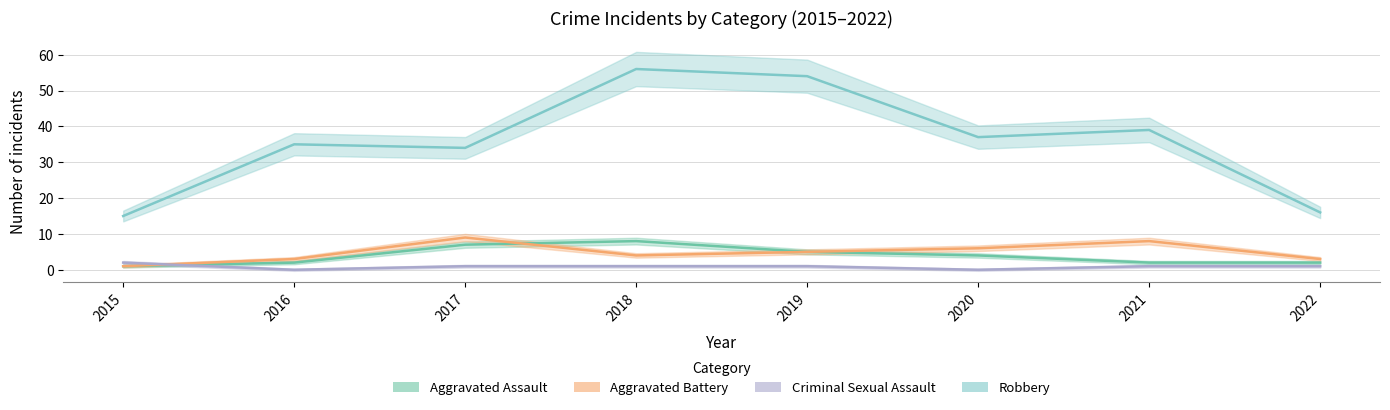

At which label does Criminal Sexual Assault first exceed 1?

2015